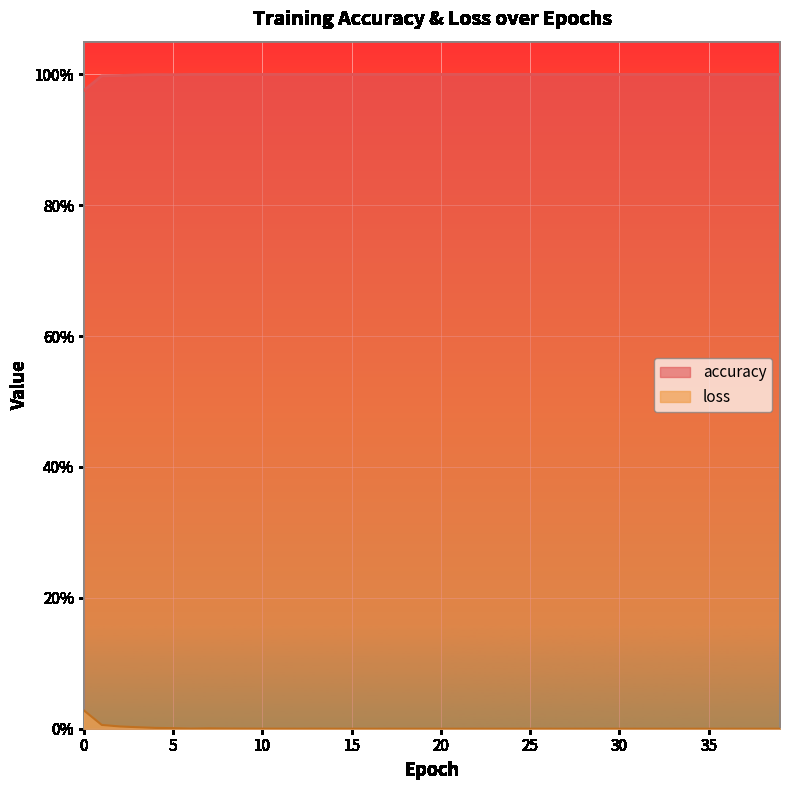

Rank the categories by accuracy value from lowest to highest.

0, 1, 2, 3, 5, 4, 6, 7, 8, 9, 10, 11, 12, 13, 14, 15, 16, 17, 18, 19, 20, 21, 22, 23, 24, 25, 26, 27, 28, 29, 30, 31, 32, 33, 34, 35, 36, 37, 38, 39